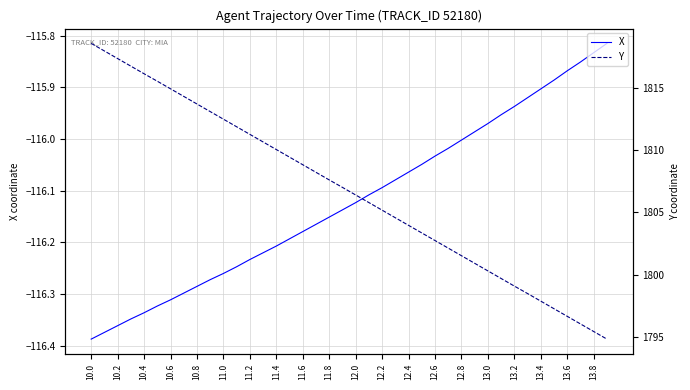

At which category is the sum across all series the highest?

10.0